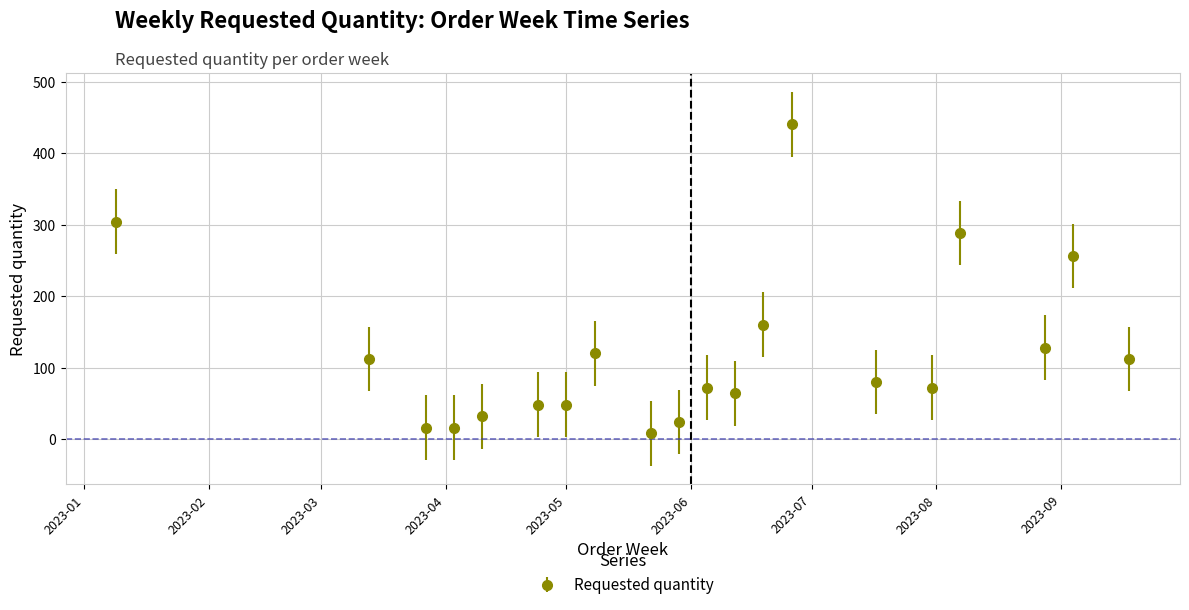

Reading left to right, what are all the values shown in this chart?

304	112	16	16	32	48	48	120	8	24	72	64	160	440	80	72	288	128	256	112